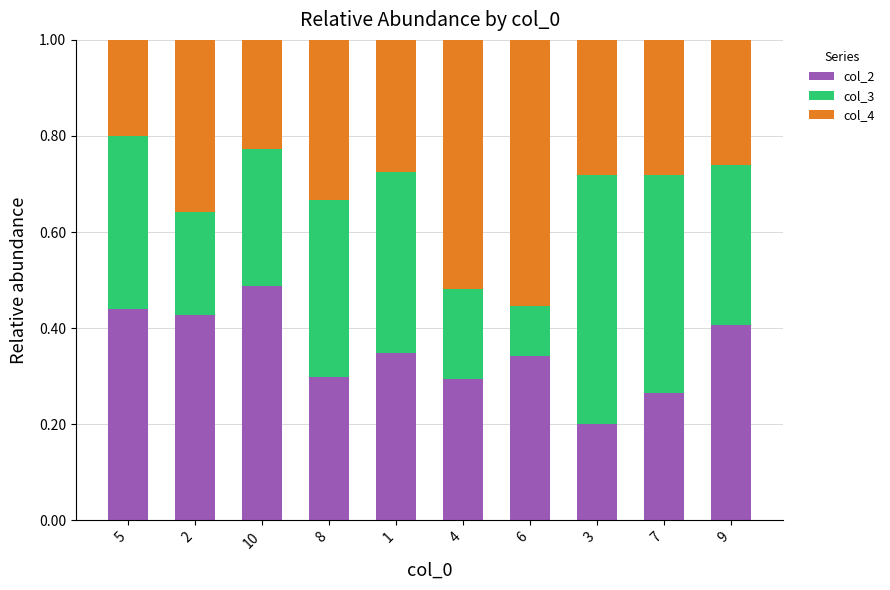

Which category has the lowest value in the col_2 series?

3